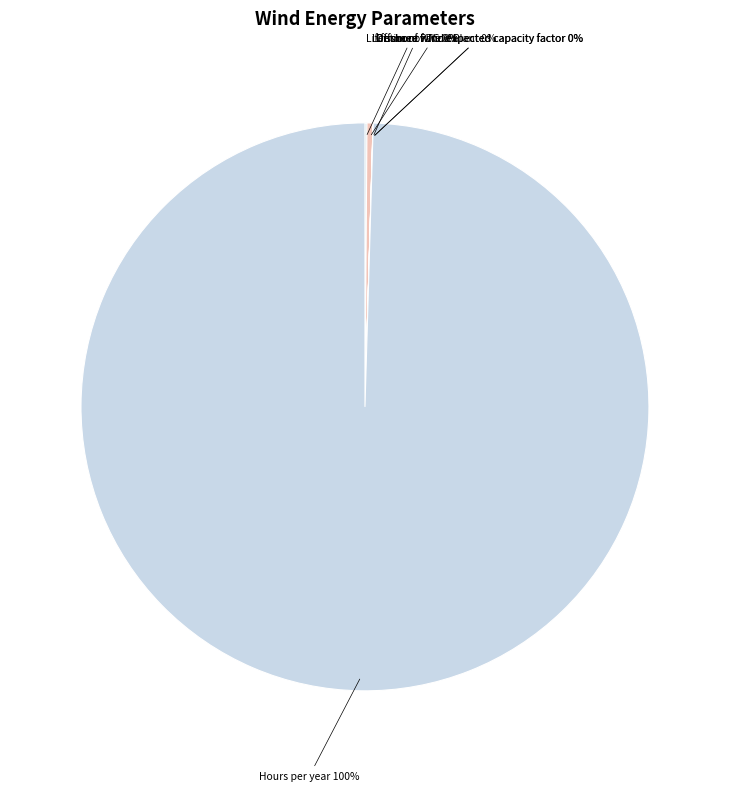

Which slice is the largest?

Hours per year